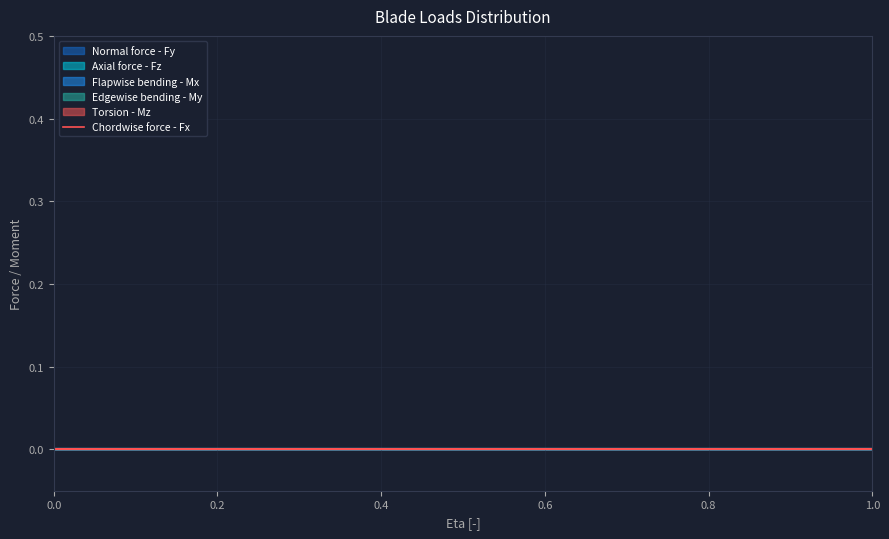

What is the difference between the second highest and second lowest values in the Eta series?

0.8